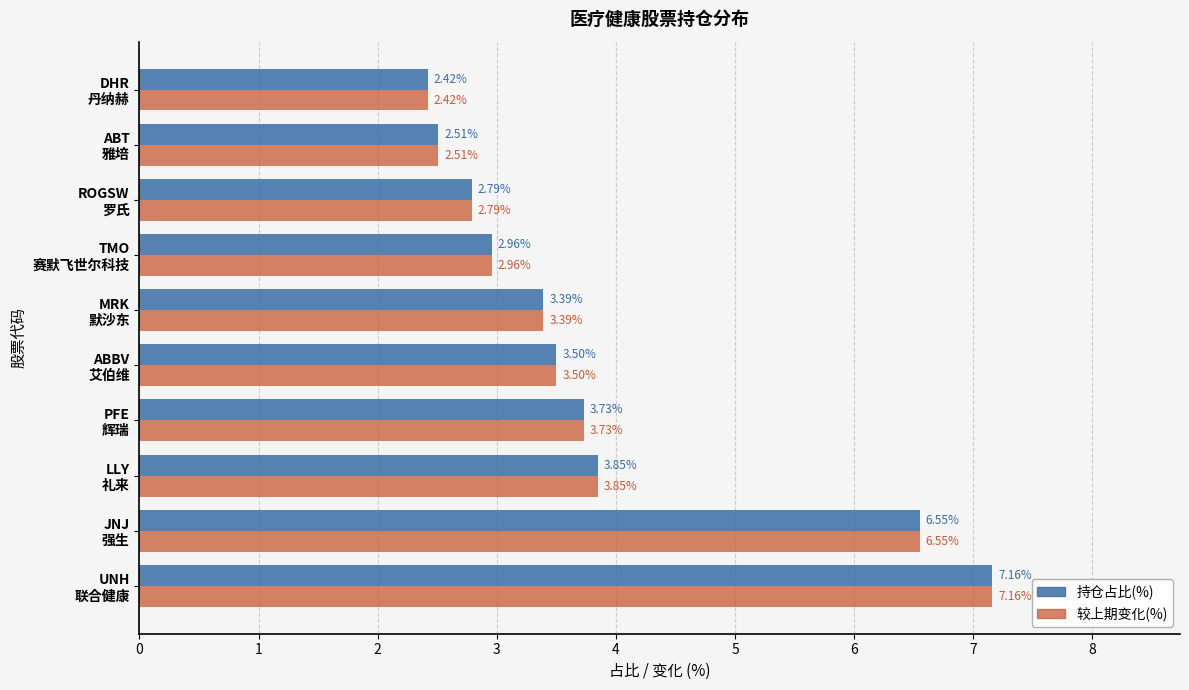

What is the sum of all 较上期变化(%) values?

38.9